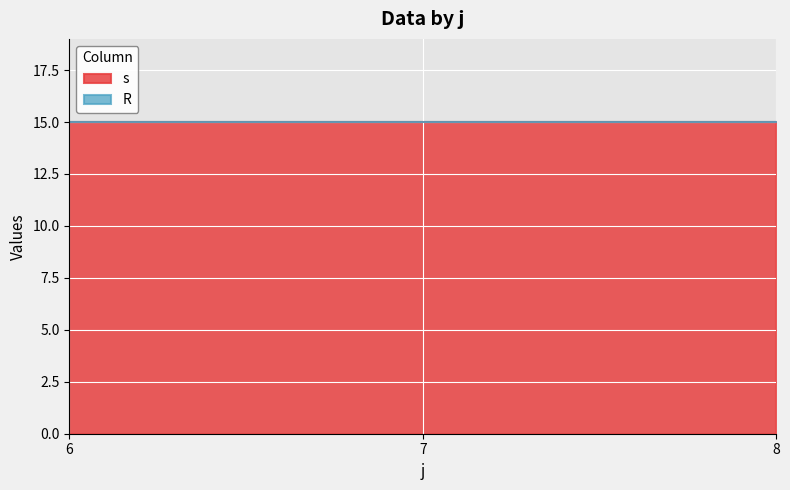

What is the highest value of the s series?

15